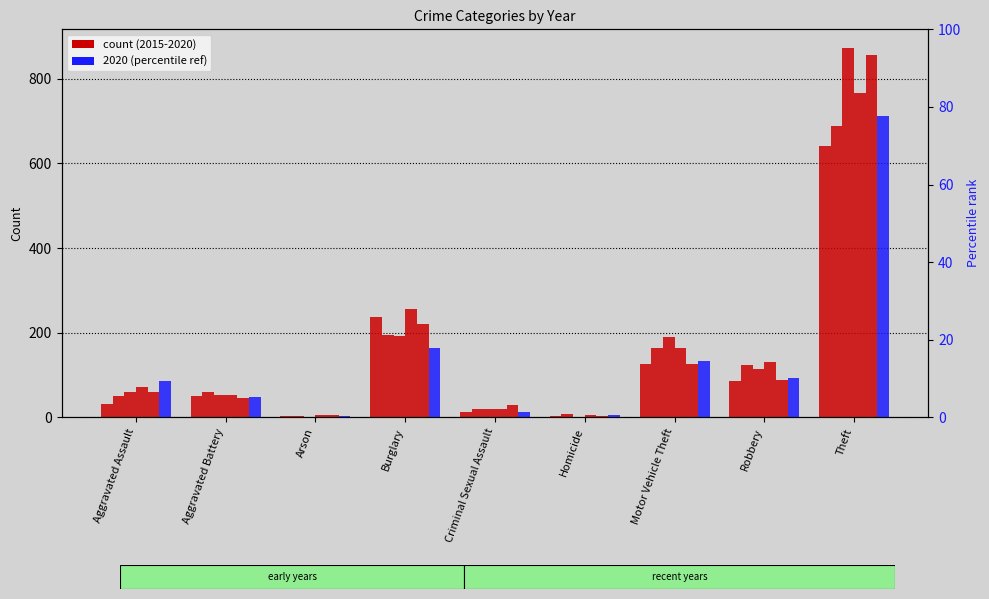

Which series has the widest spread of values?

2017